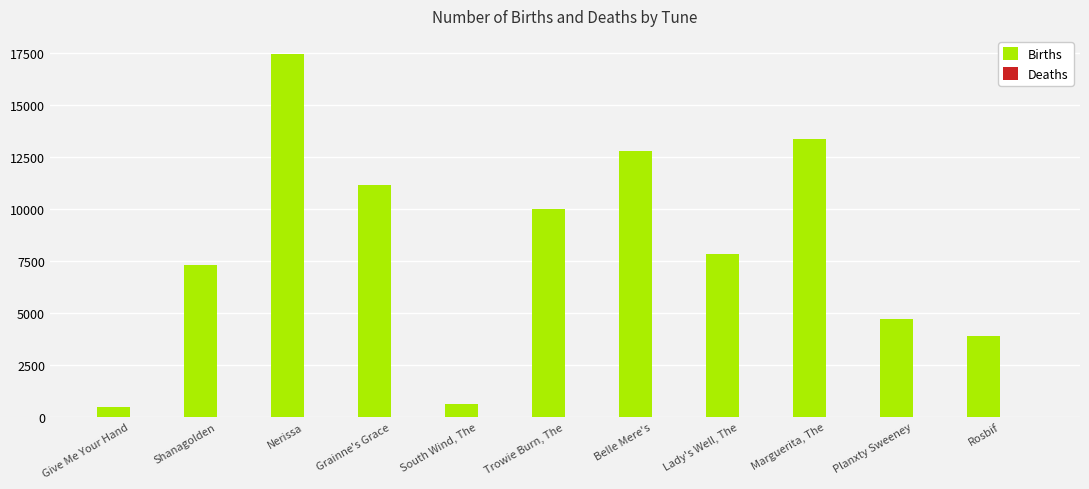

What is the greatest value displayed?

17434